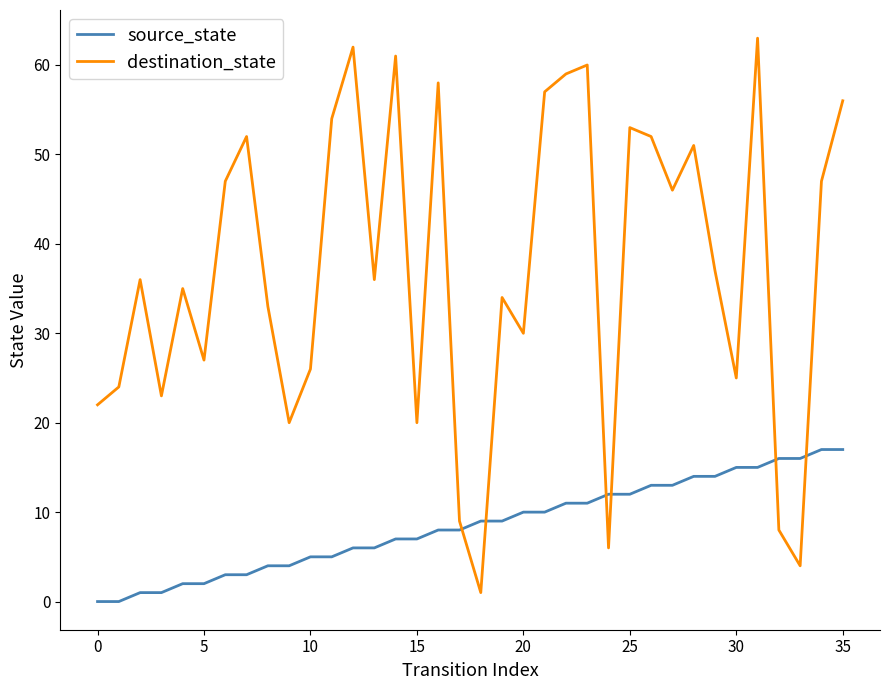

Reading left to right, list all the values displayed in this chart.

source_state: 0	0	1	1	2	2	3	3	4	4	5	5	6	6	7	7	8	8	9	9	10	10	11	11	12	12	13	13	14	14	15	15	16	16	17	17
destination_state: 22	24	36	23	35	27	47	52	33	20	26	54	62	36	61	20	58	9	1	34	30	57	59	60	6	53	52	46	51	37	25	63	8	4	47	56